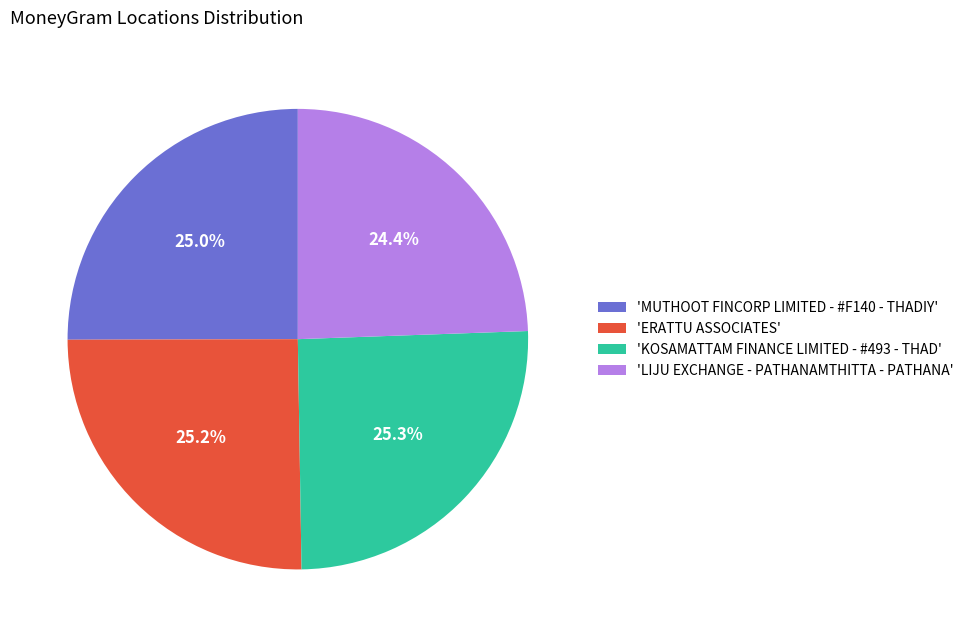

Combined, do 'ERATTU ASSOCIATES' and 'KOSAMATTAM FINANCE LIMITED - #493 - THAD' account for over 50%?

Yes